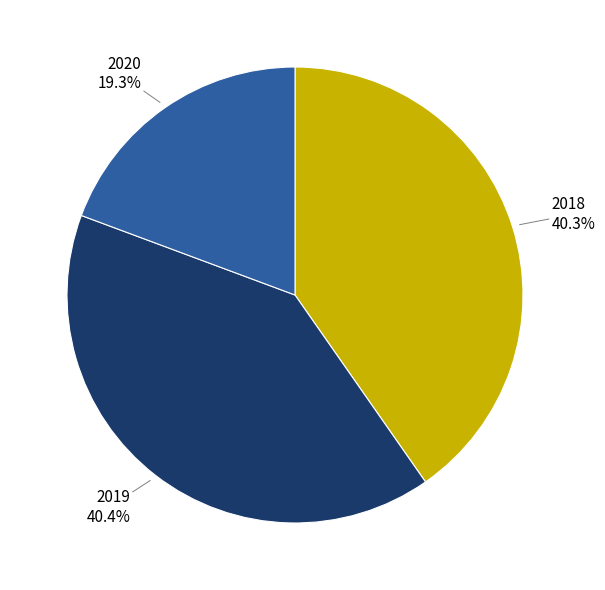

Does any single category account for the majority?

No